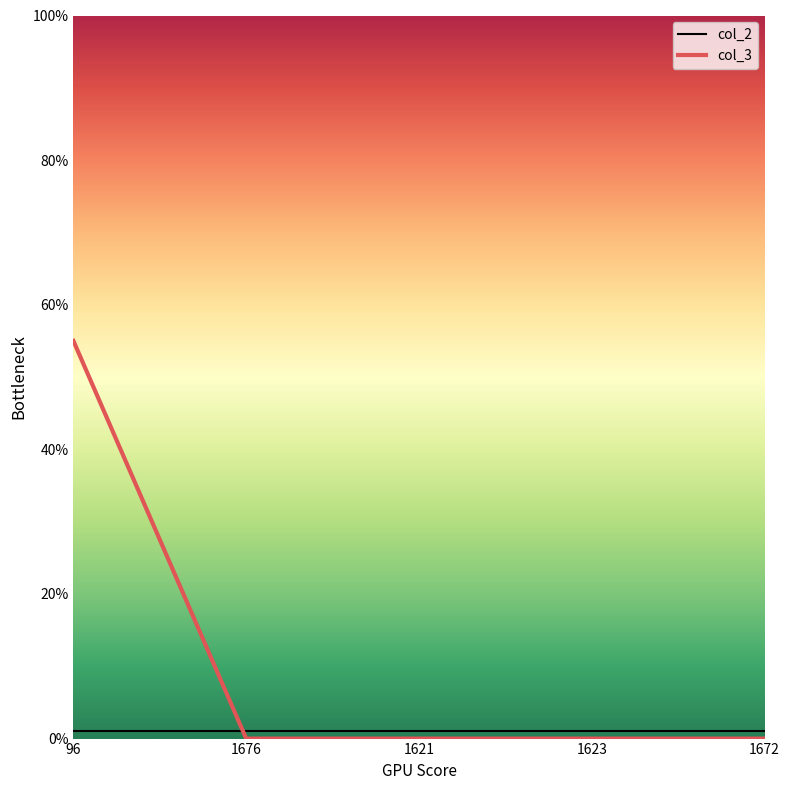

Which category has the highest value in the col_3 series?

96